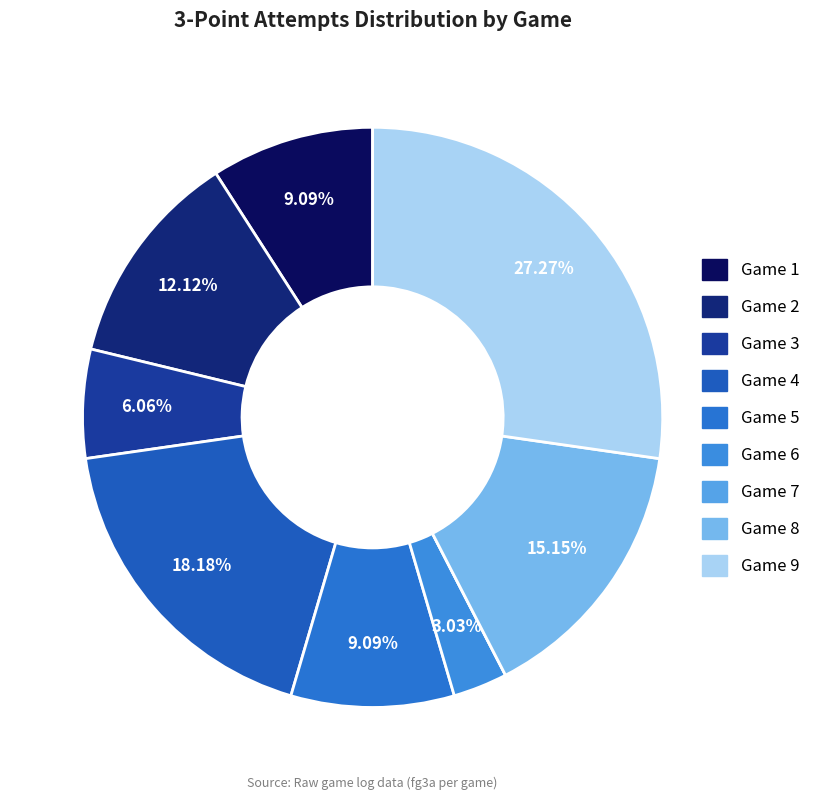

Approximately how many times larger is the value at Game 3 compared to Game 9?

0.2